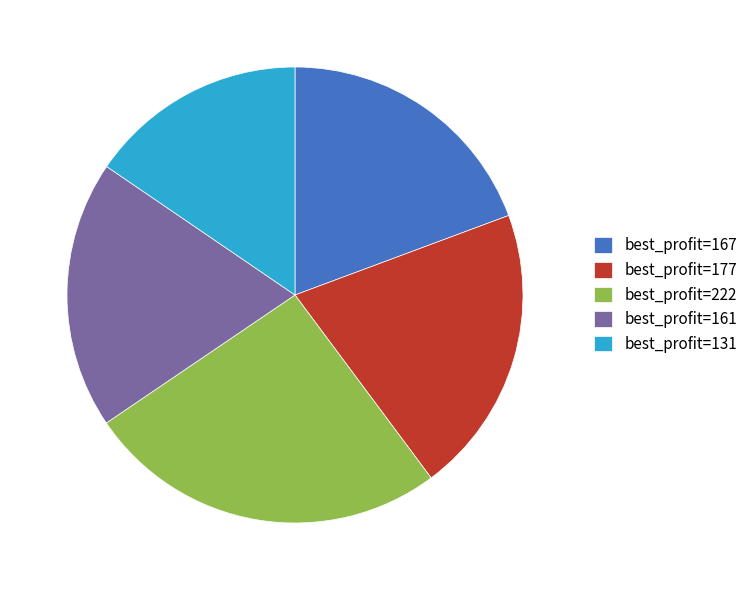

Is there a majority slice in this chart?

No